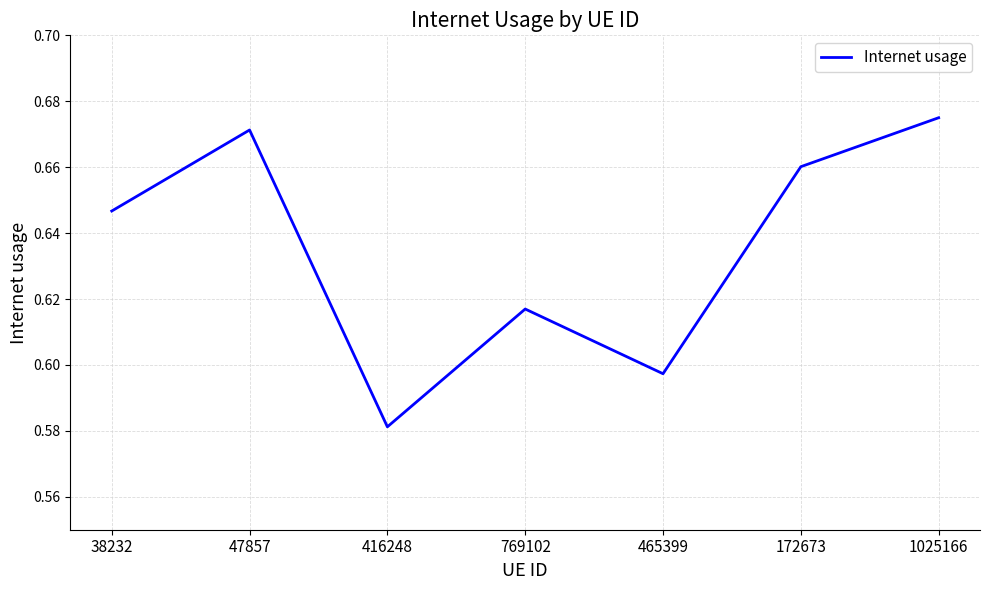

What is the sum of the values at 465399 and 416248?

1.2